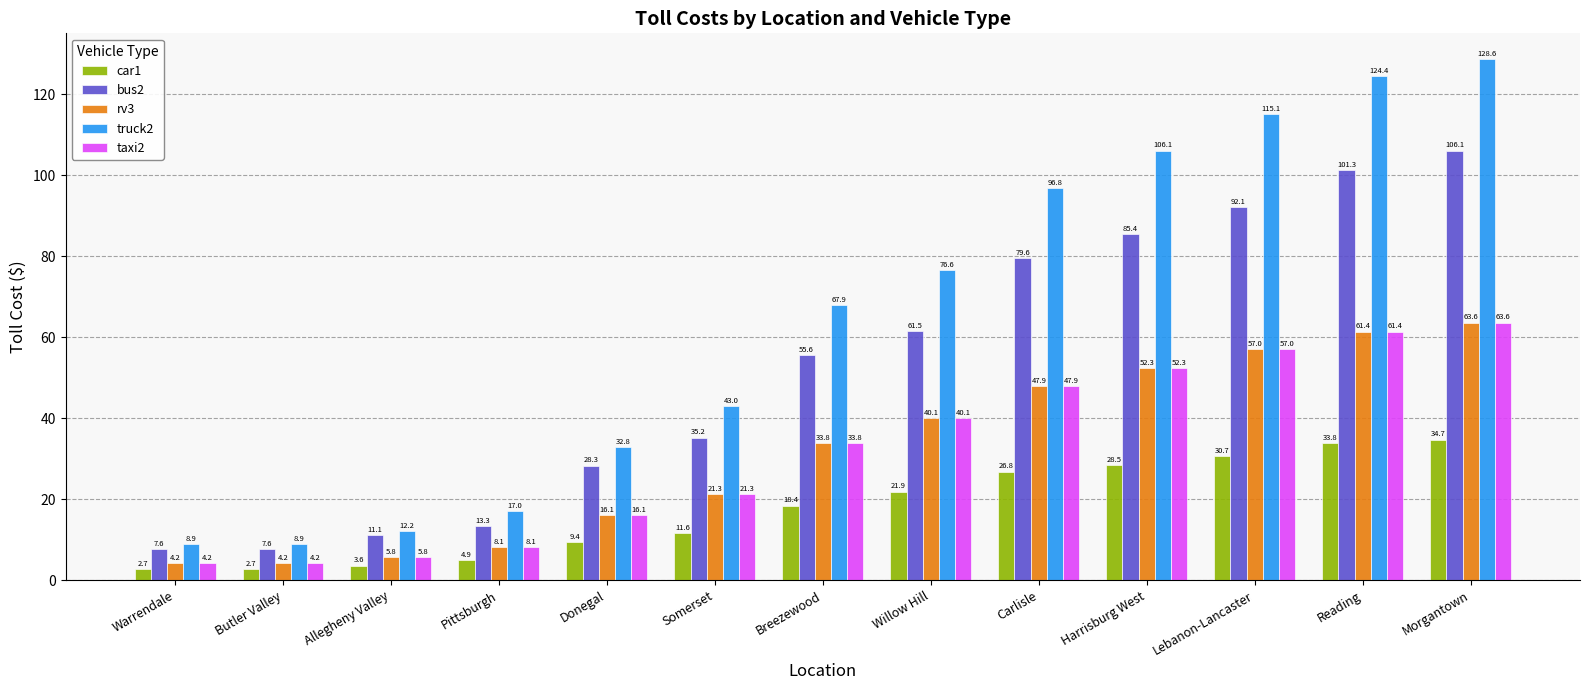

Where does the car1 series first go above 18?

Breezewood